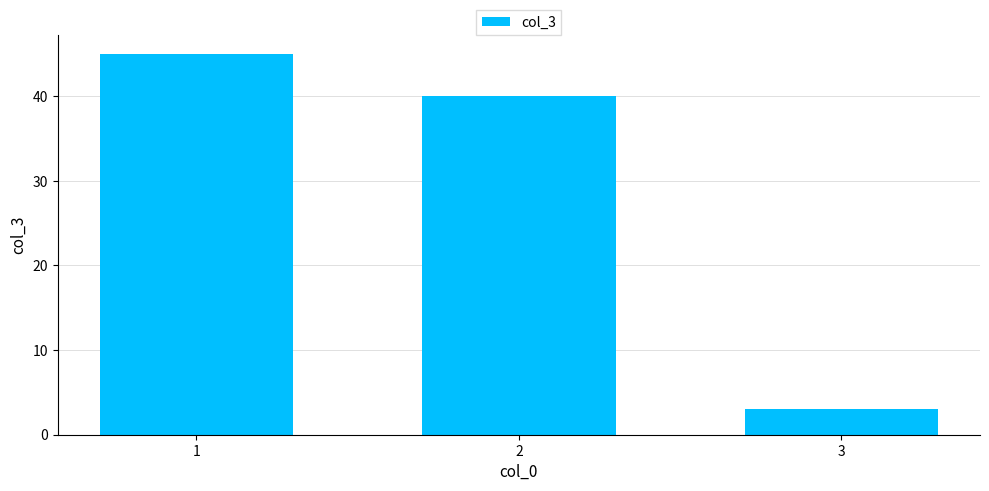

Reading left to right, transcribe all the data shown in this chart.

45	40	3